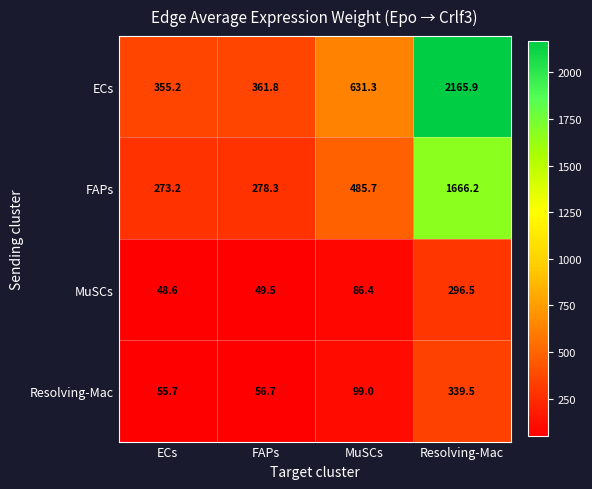

Where is ECs nearest to the value 1260?

MuSCs